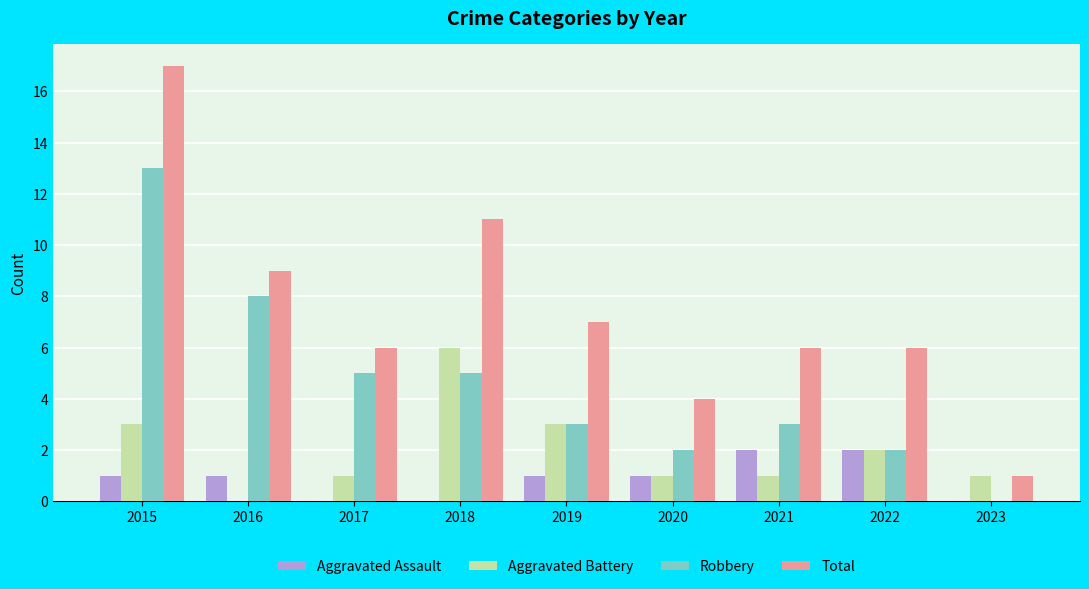

At which category is the sum across all series the highest?

2015